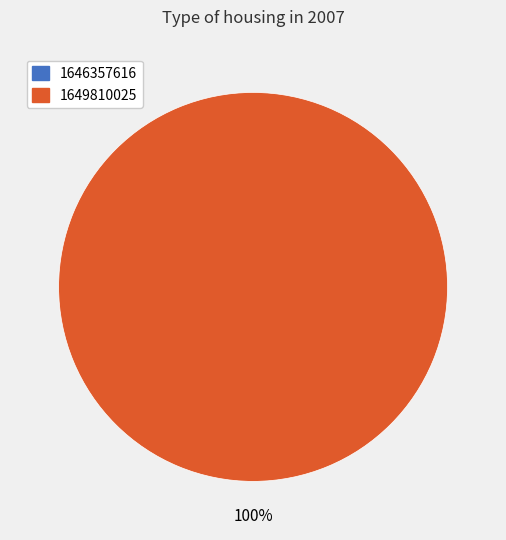

Which has a higher value, 1646357616 or 1649810025?

1649810025